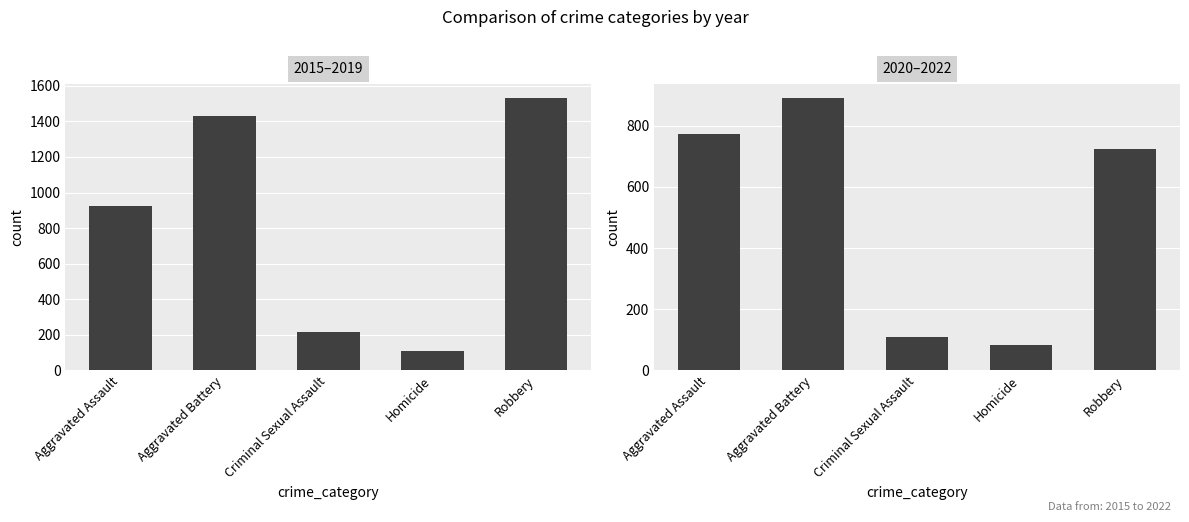

Reading left to right, list all the values displayed in this chart.

2015–2019: Aggravated Assault=924	Aggravated Battery=1429	Criminal Sexual Assault=215	Homicide=112	Robbery=1533
2020–2022: Aggravated Assault=773	Aggravated Battery=891	Criminal Sexual Assault=108	Homicide=84	Robbery=722